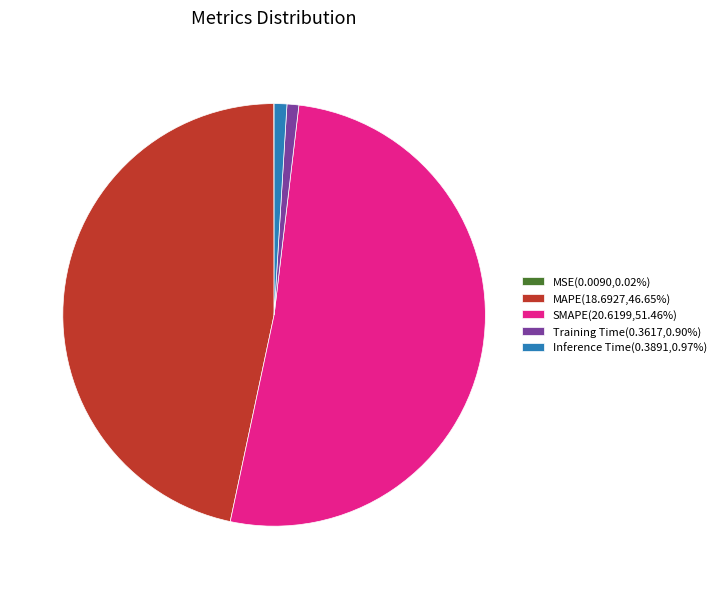

Does Inference Time(0.3891,0.97%) account for over 50% of the chart?

No